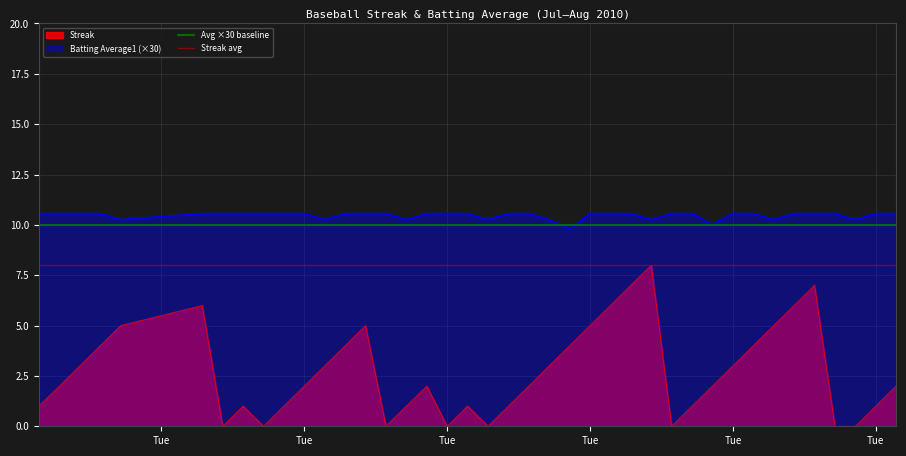

Which category has the highest value in the Streak avg series?

Tue